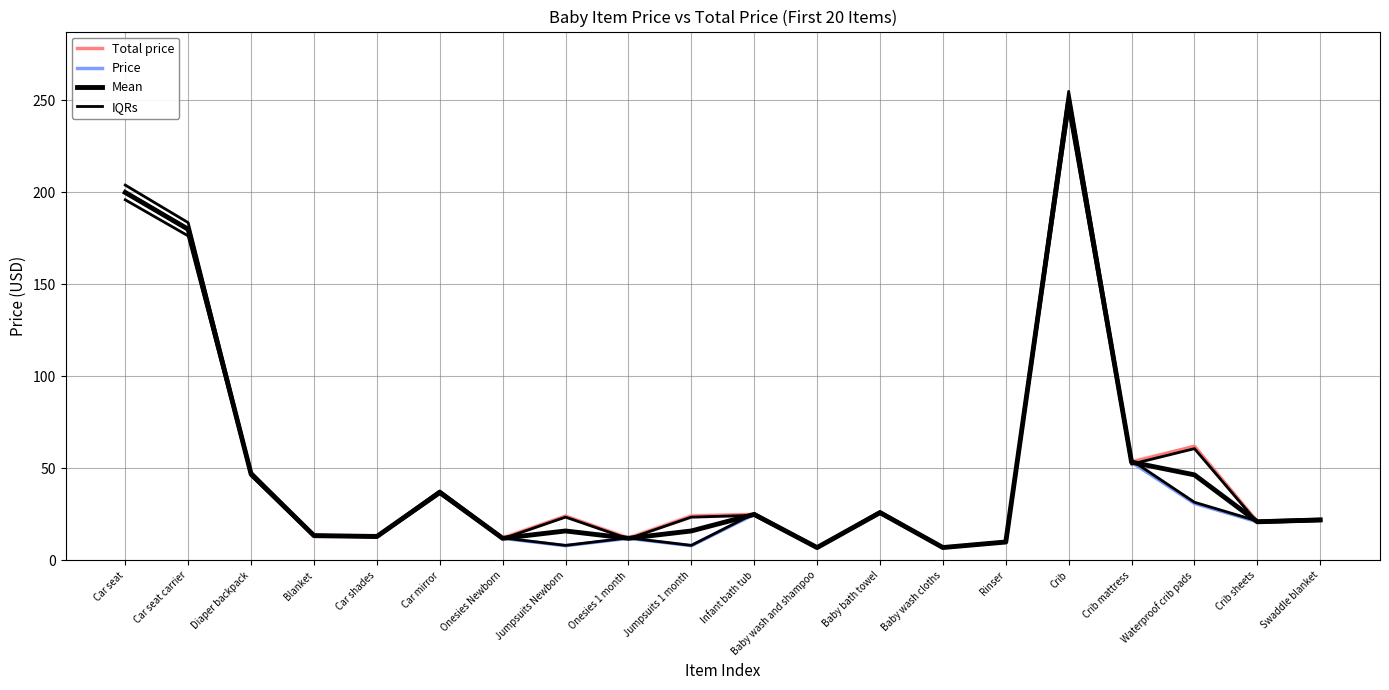

In Total price, how many points are higher than both neighbors (excluding endpoints)?

6